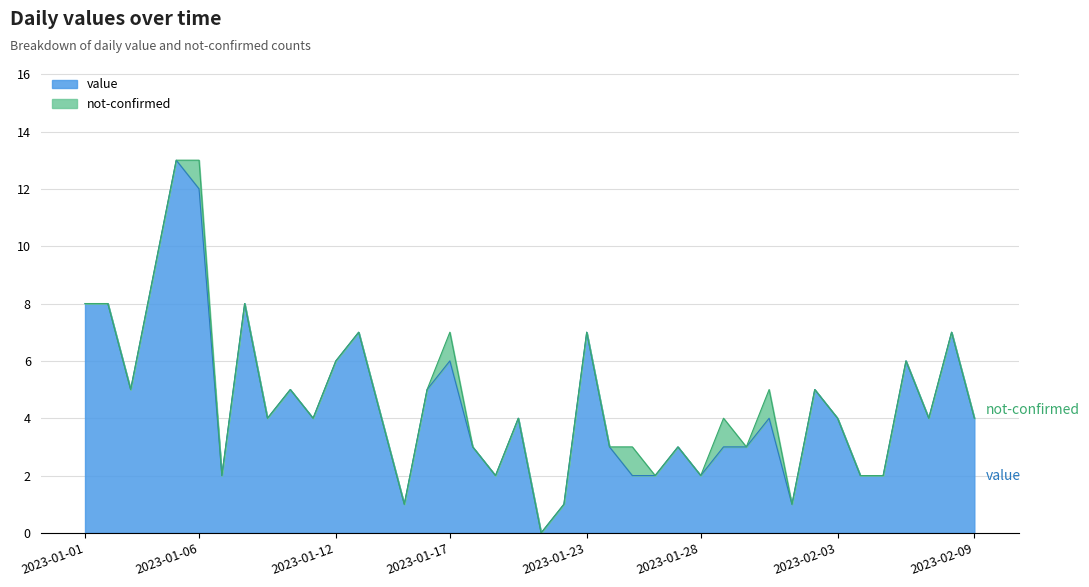

What is the average value?

5